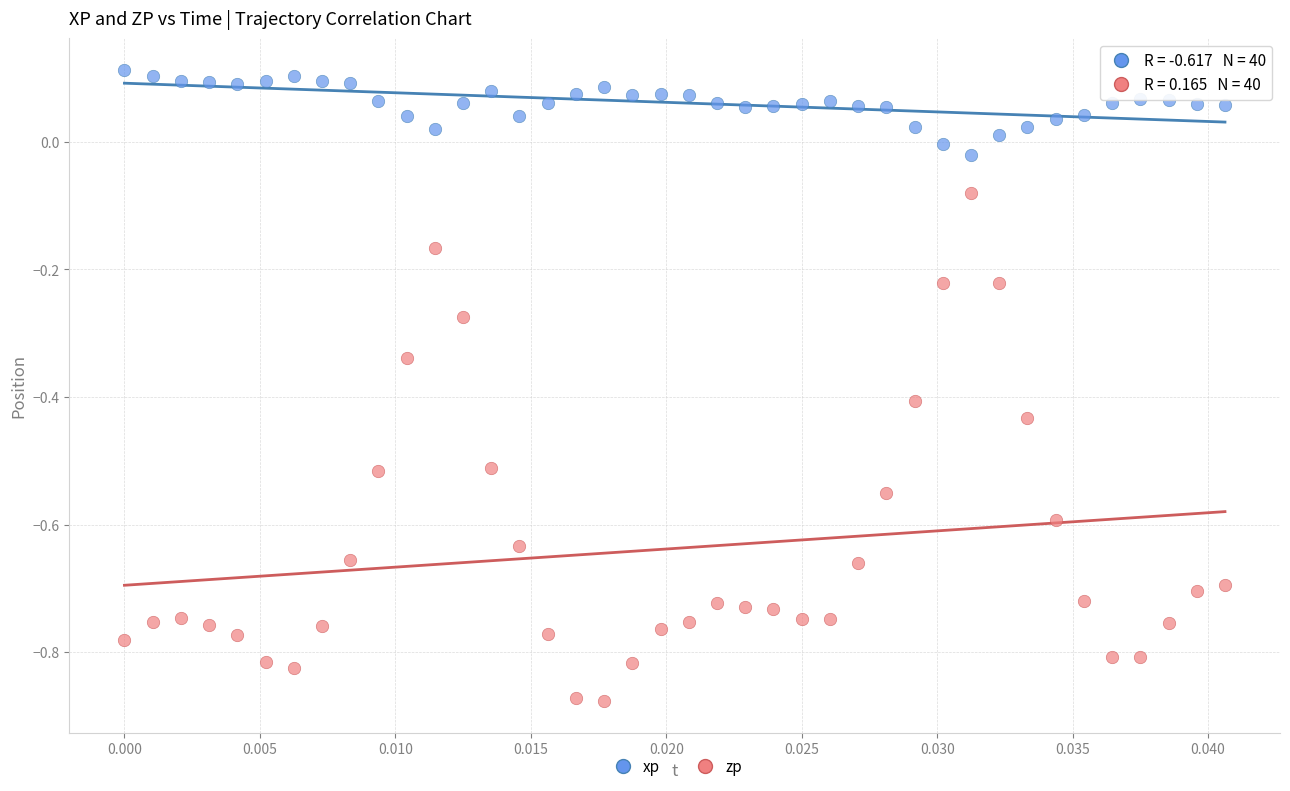

Which series contains the lowest Y value?

zp